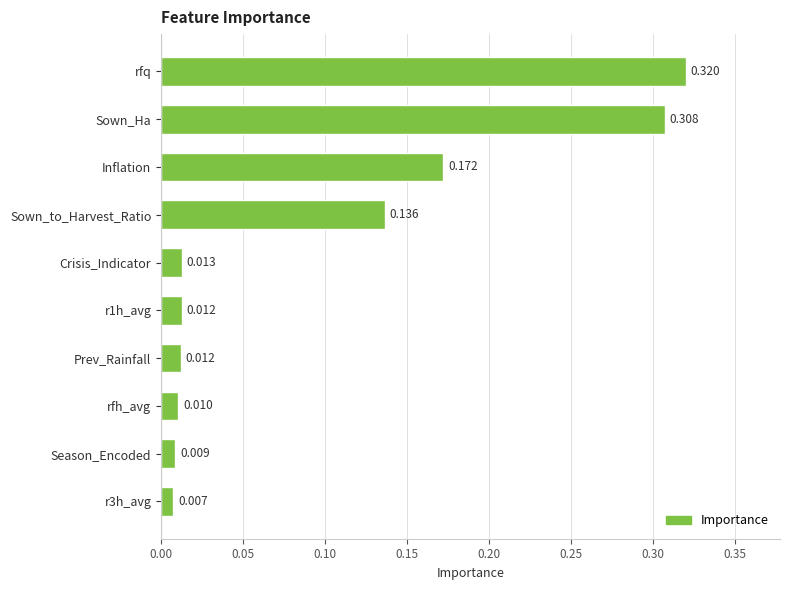

At which category does the chart reach its peak across all series?

rfq